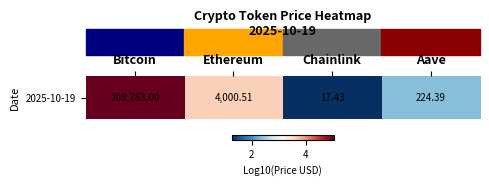

True or false: the data shows 9.0 at Bitcoin.

False